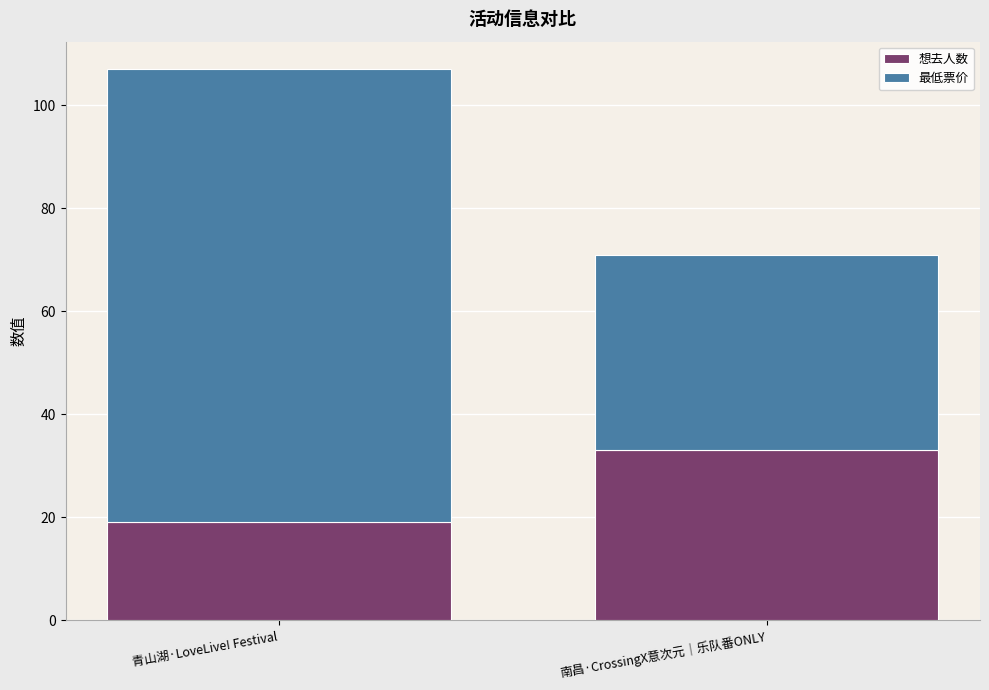

True or false: 想去人数 has a value of 13 at 南昌·CrossingX意次元｜乐队番ONLY.

False